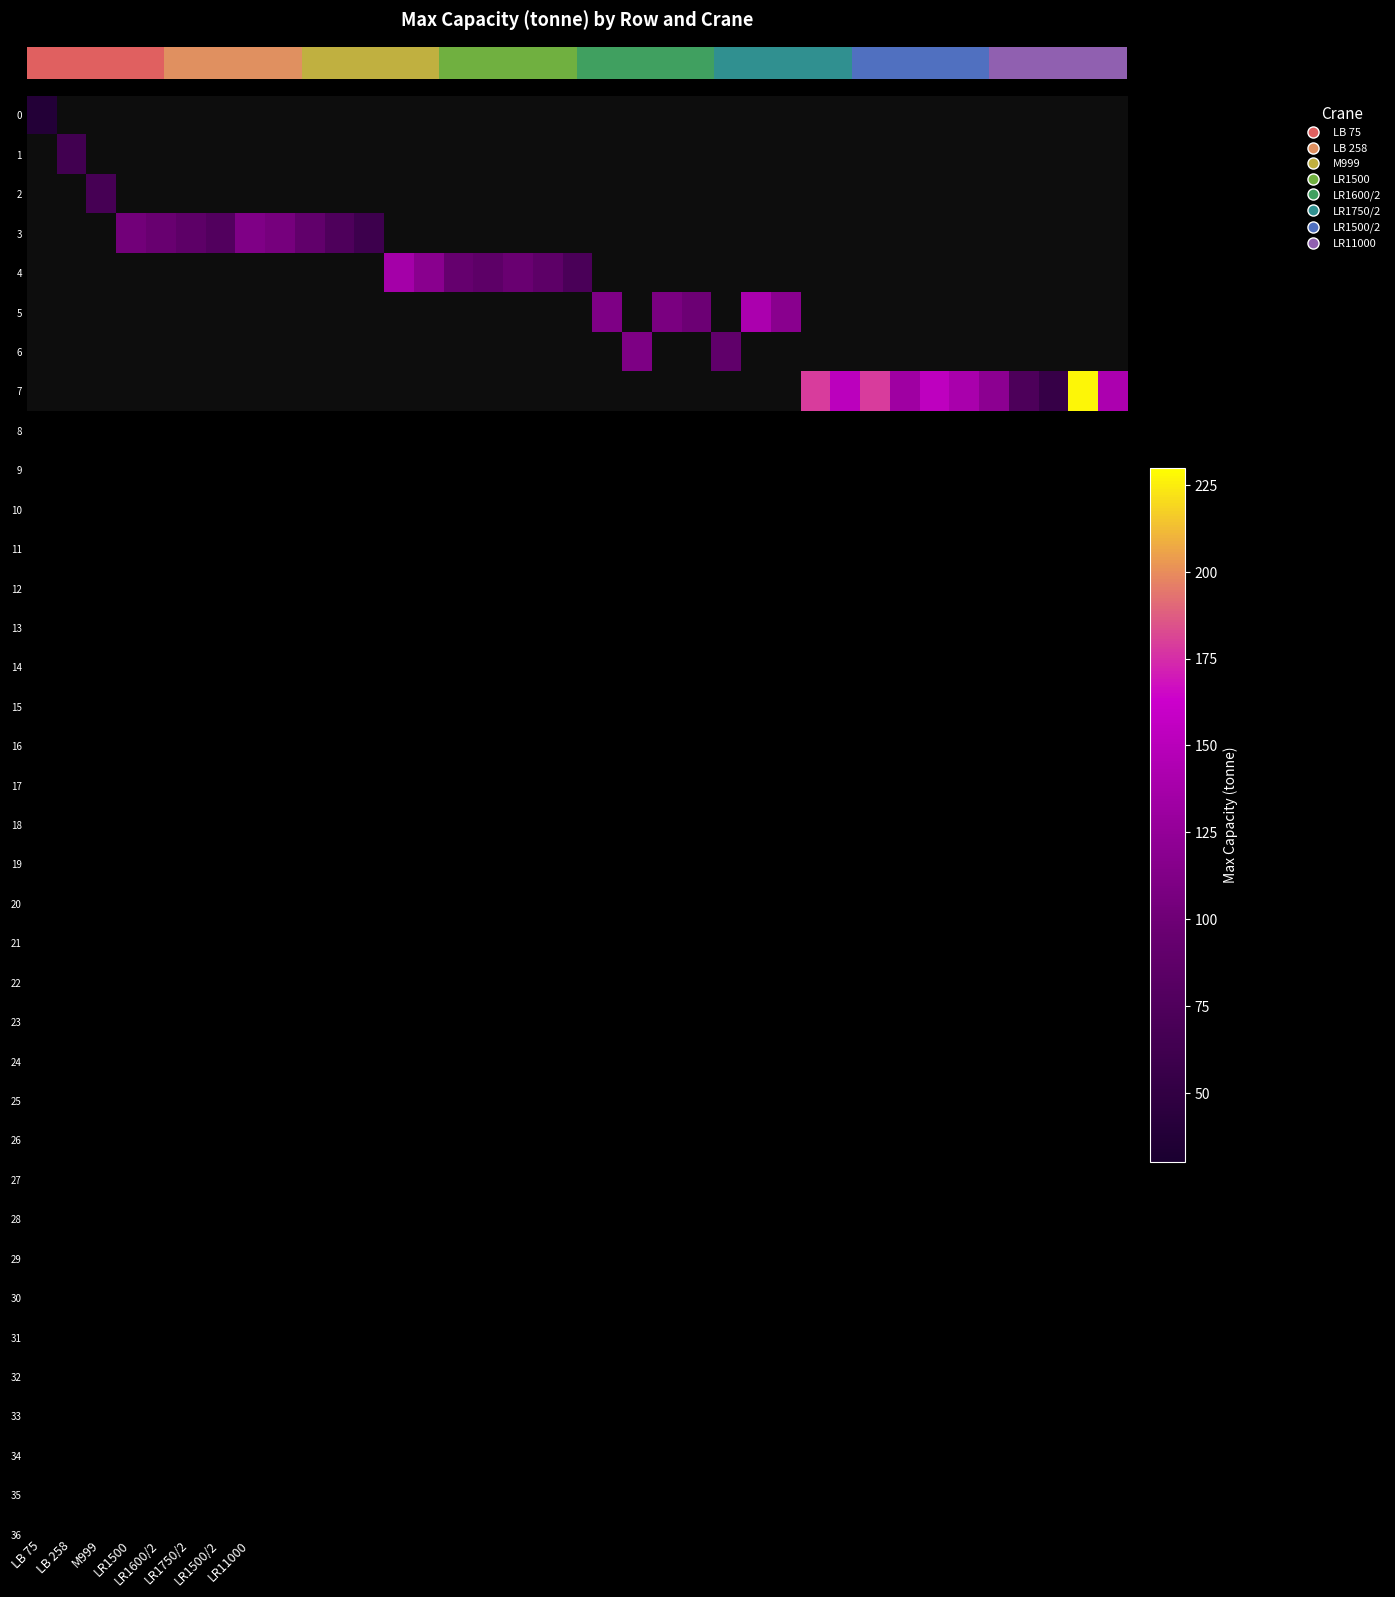

At how many categories does at least one series exceed 139?

8